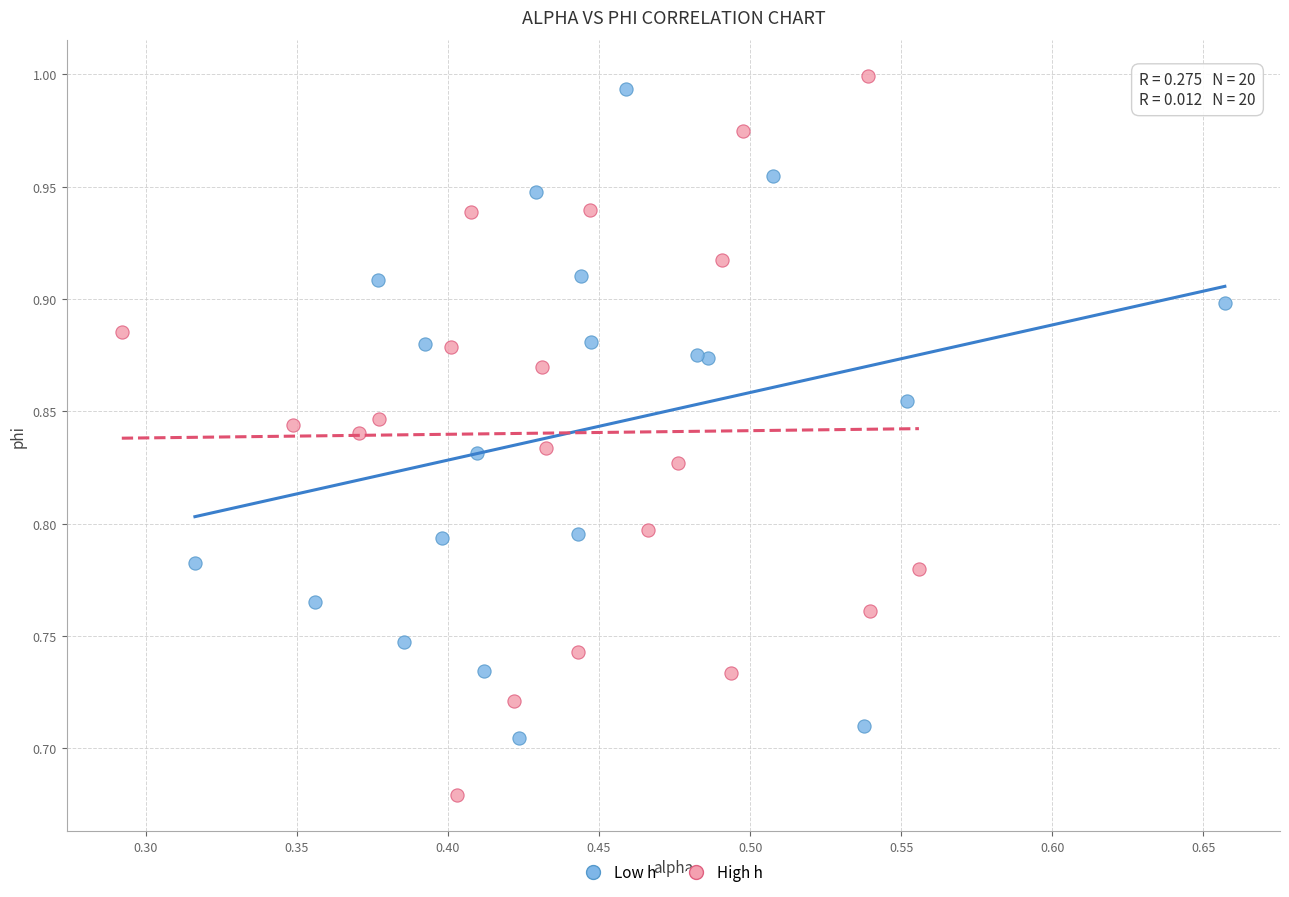

Which series has the largest Y range (max minus min)?

High h